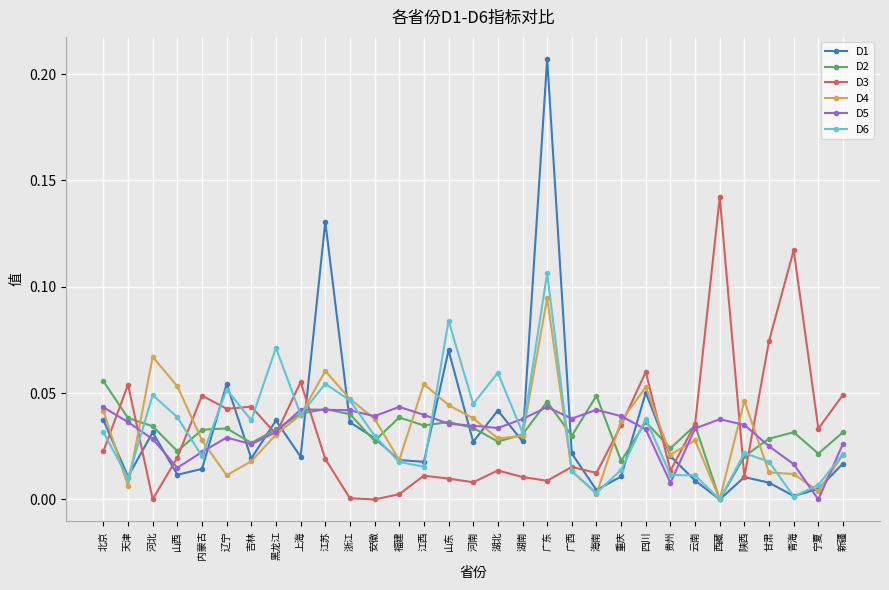

What position from the right is 北京?

31